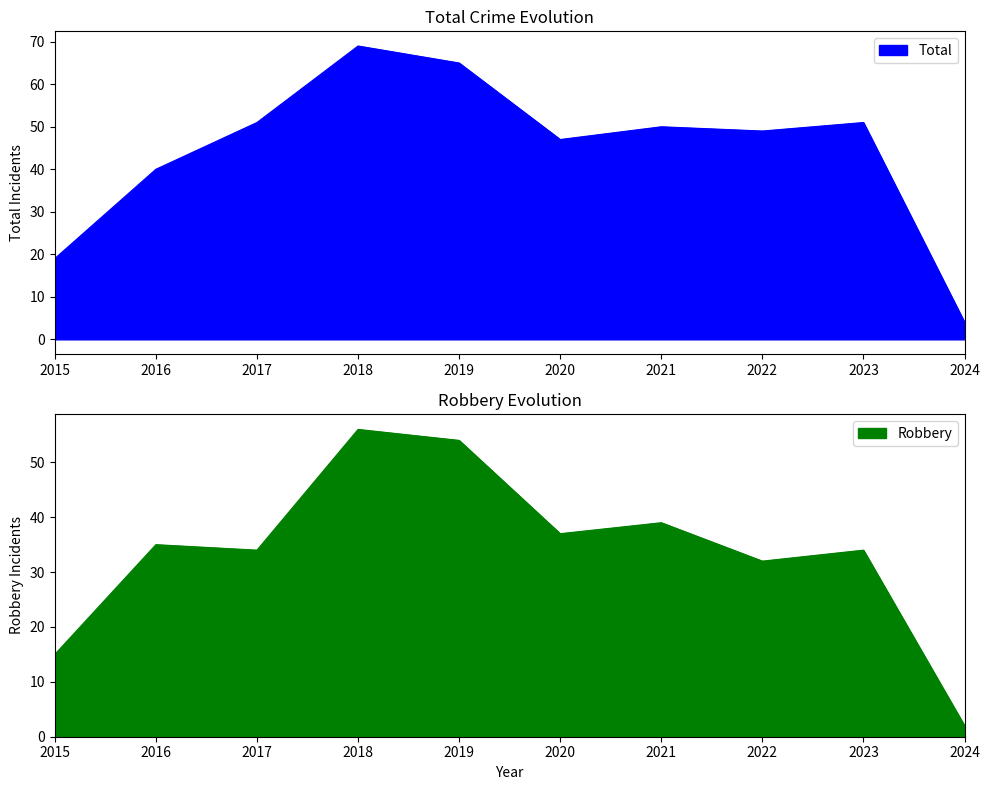

Is it true that Total equals 7 at 2024?

False